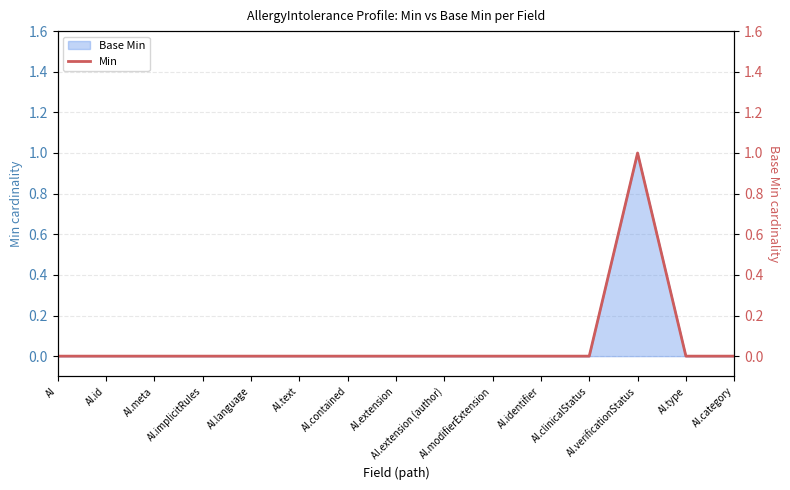

What is the difference between the maximum and minimum values?

1